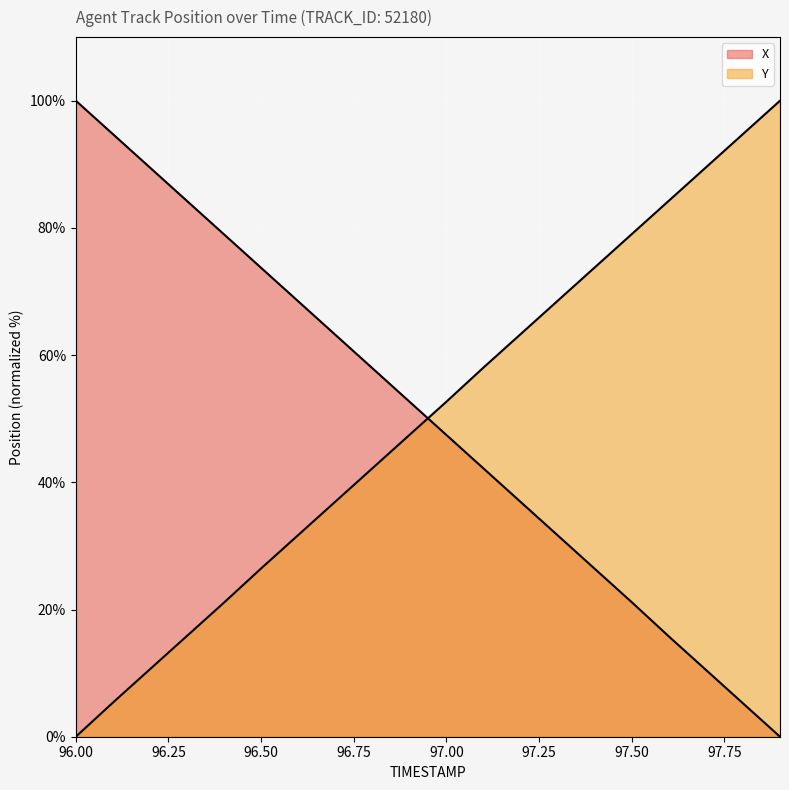

Between which two adjacent categories do Y and X first intersect?

96.9 and 97.0